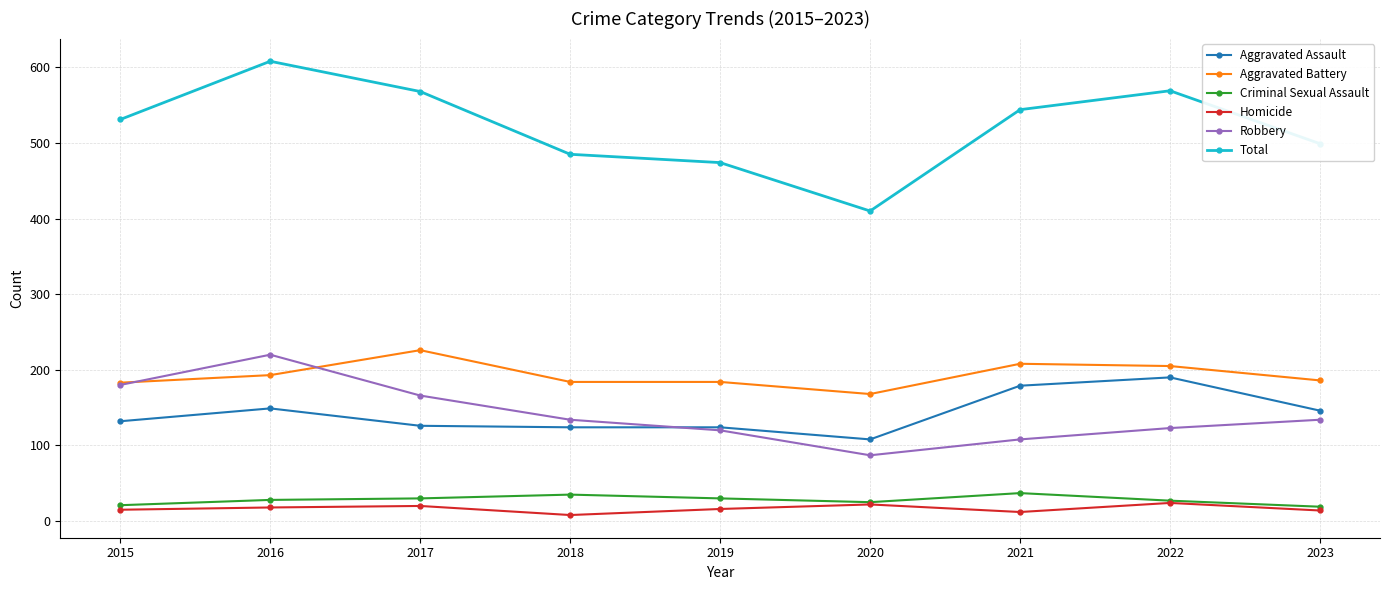

Which series has the widest spread of values?

Total